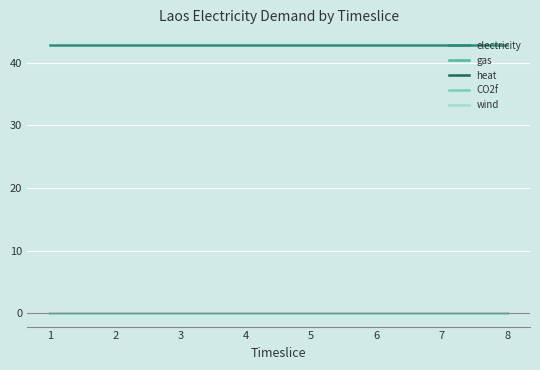

Does the chart have visible grid lines?

Yes